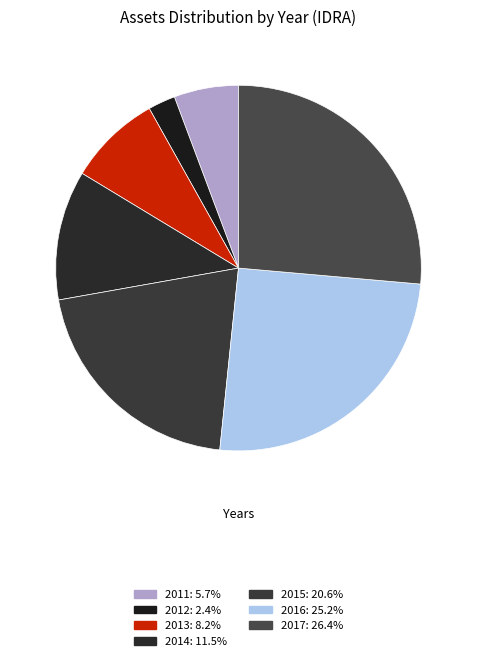

Approximately how many times larger is the value at 2013 compared to 2017?

0.3